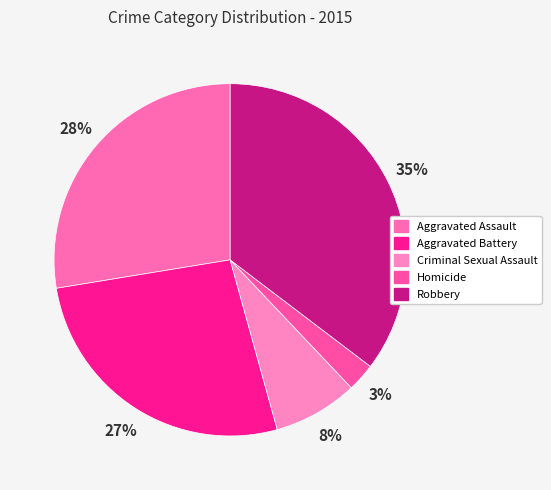

What percentage is the Aggravated Battery slice, to the nearest percent?

27%